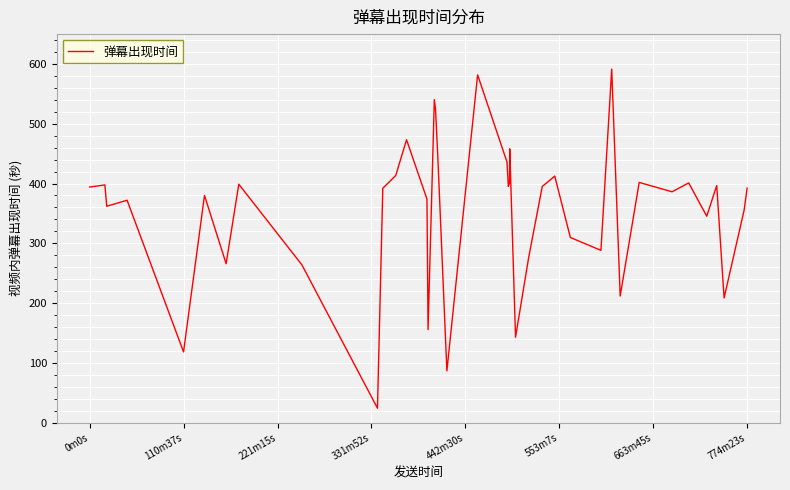

What is the smallest value displayed?

24.1